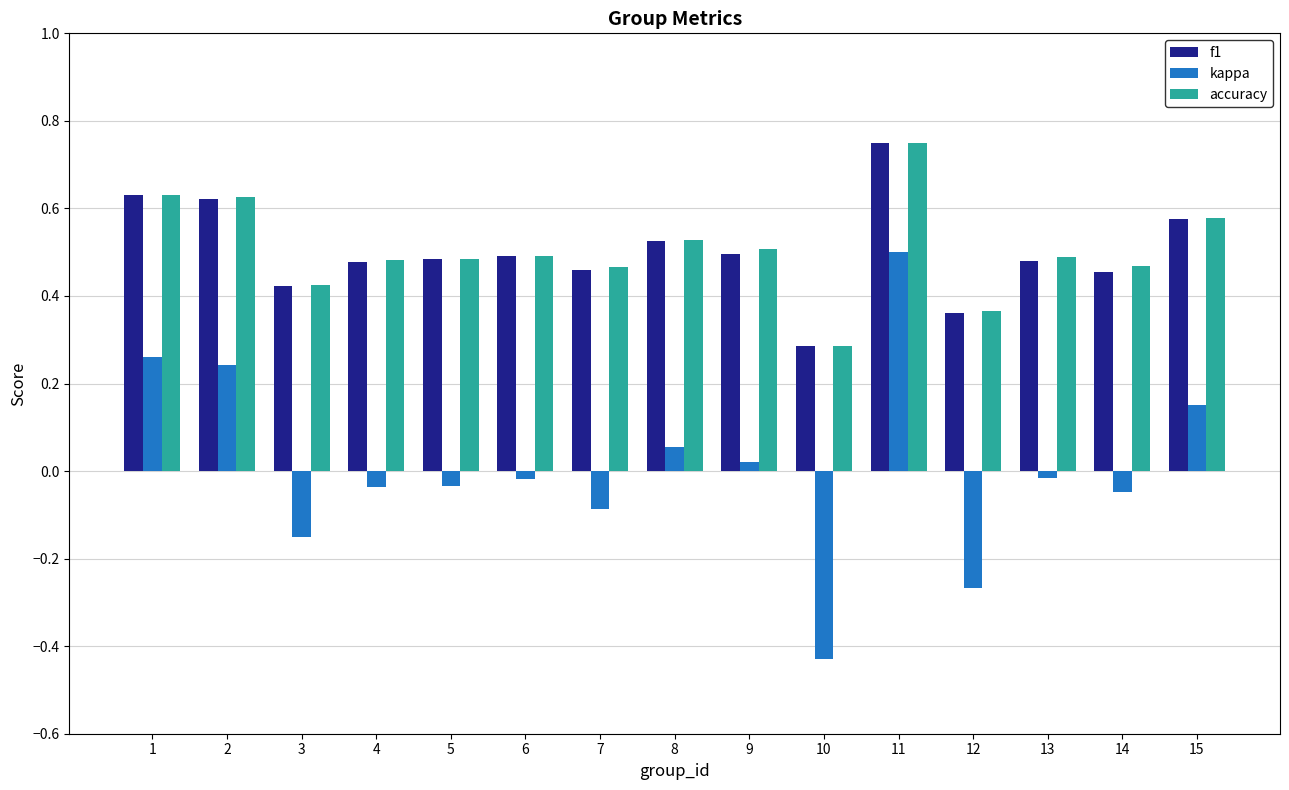

What is the sum of all accuracy values?

7.6